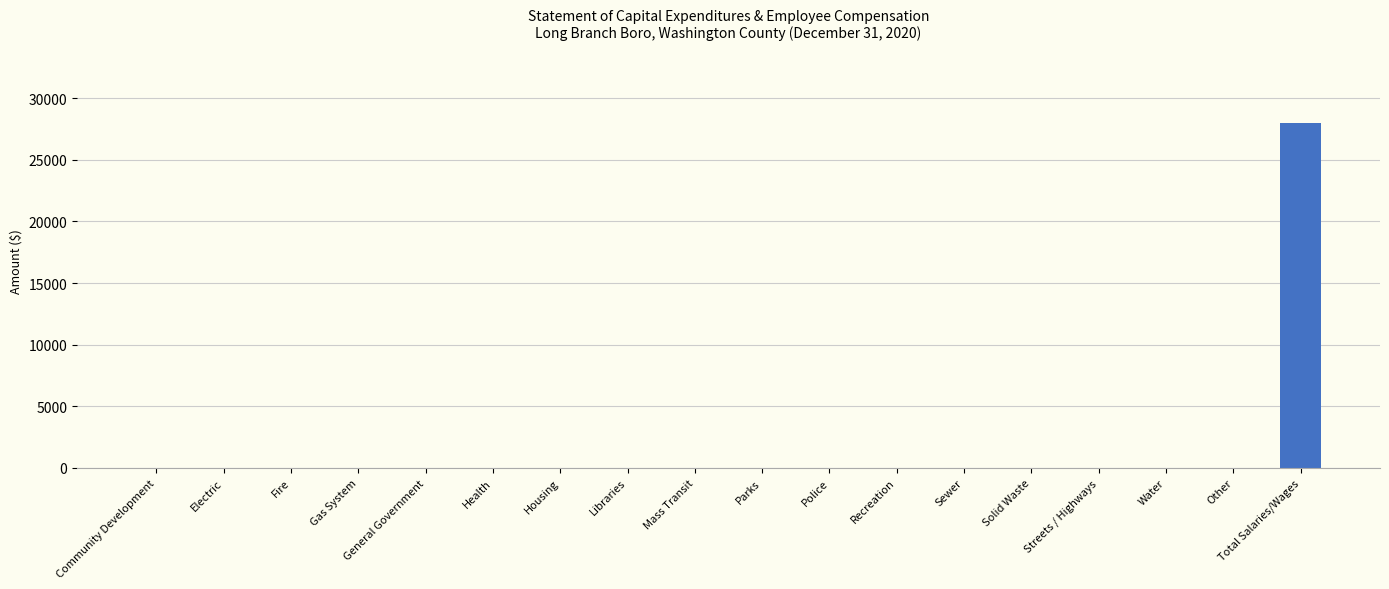

How many values exceed 0?

1